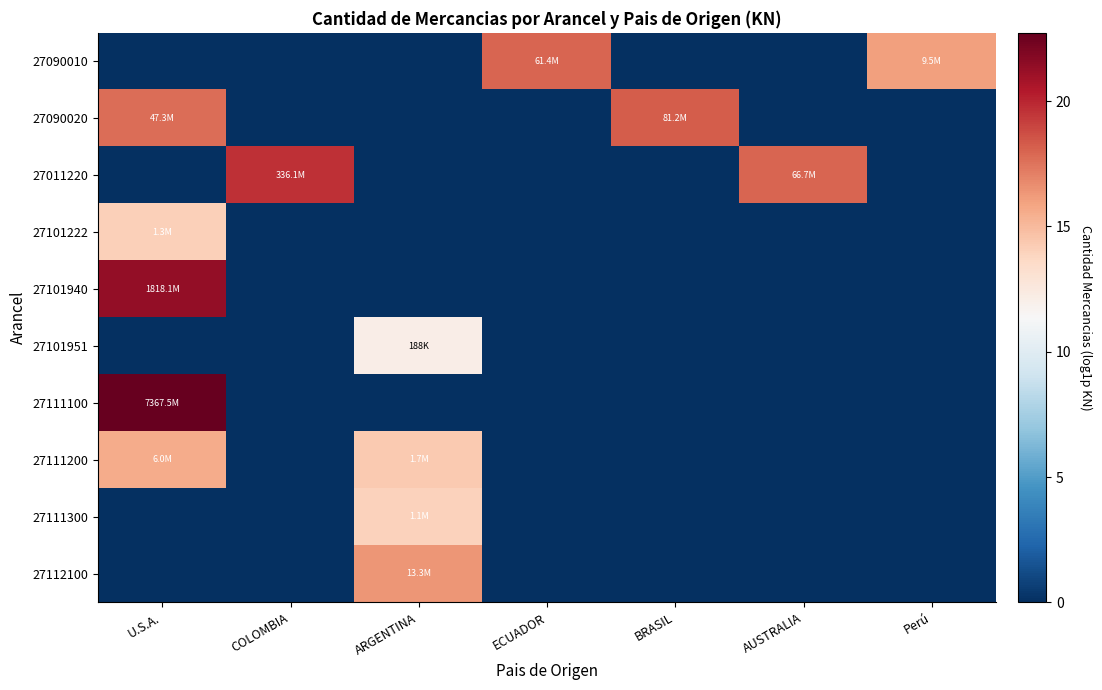

At ARGENTINA, list the series in order from smallest to largest.

27090010, 27090020, 27011220, 27101222, 27101940, 27111100, 27101951, 27111300, 27111200, 27112100